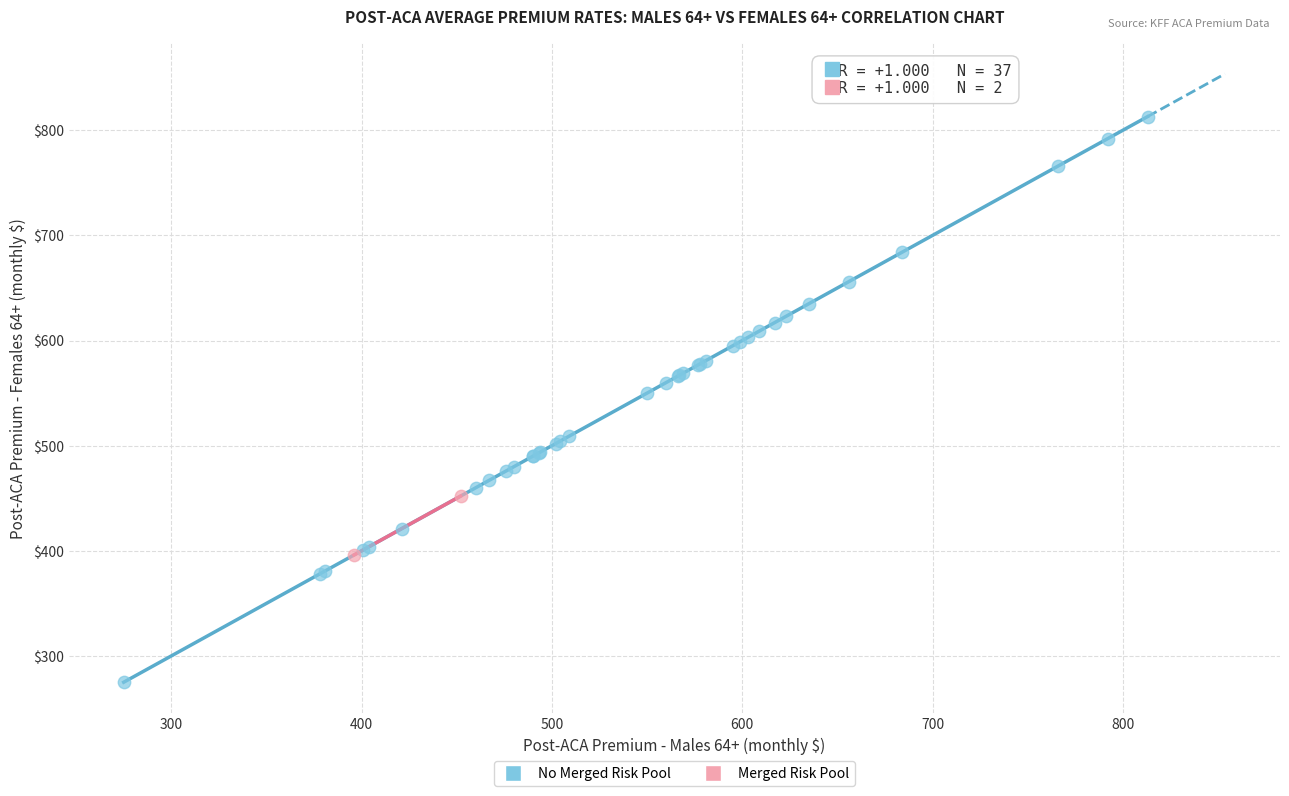

What are all the series names shown in the legend?

No Merged Risk Pool, Merged Risk Pool